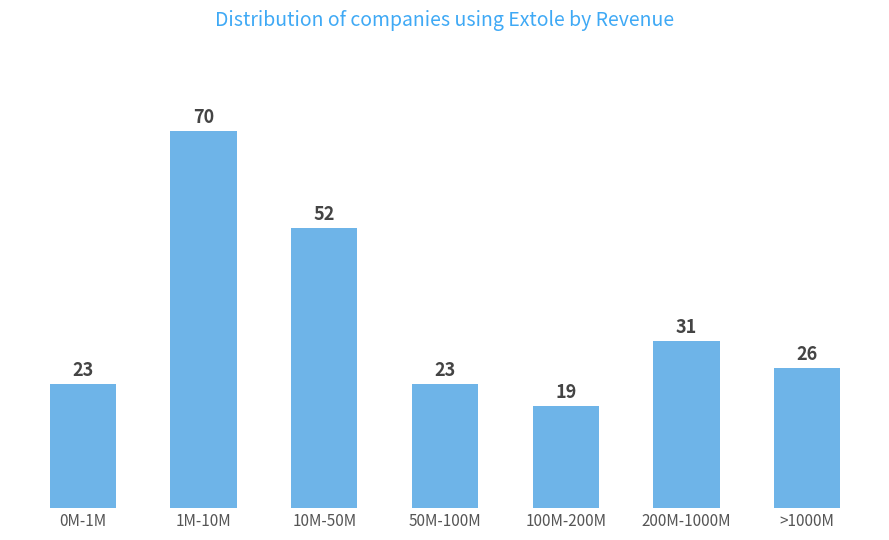

Approximately how many times larger is the value at 1M-10M compared to >1000M?

2.7